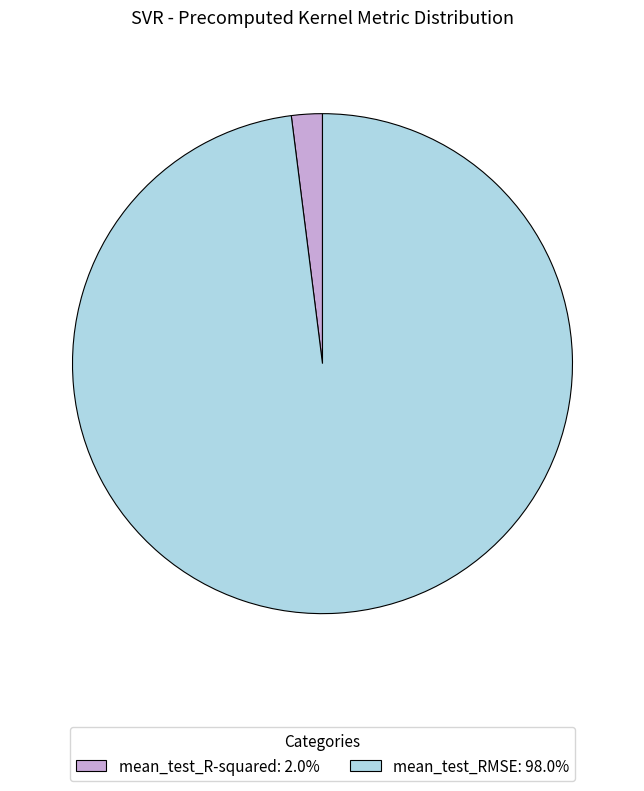

Between mean_test_R-squared and mean_test_RMSE, which is larger?

mean_test_RMSE